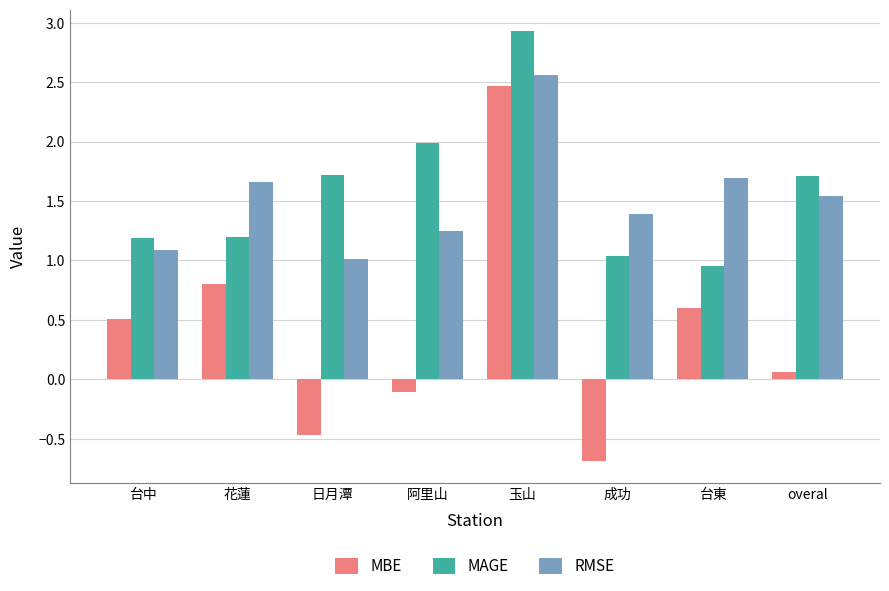

What are all the series names shown in the legend?

MBE, MAGE, RMSE